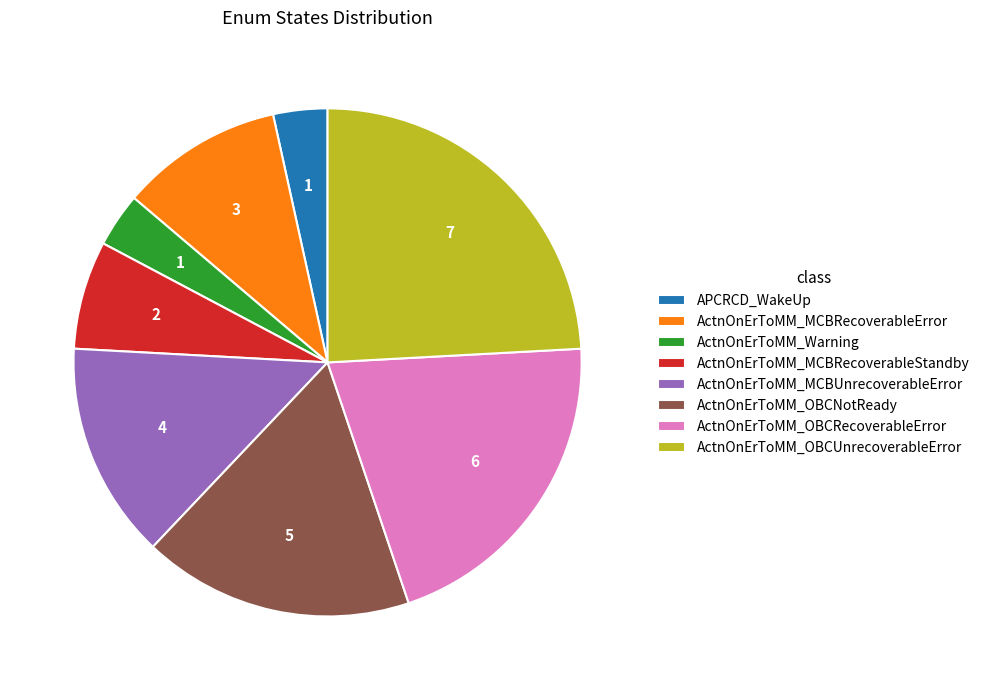

True or false: ActnOnErToMM_MCBUnrecoverableError accounts for 6% of the total.

False